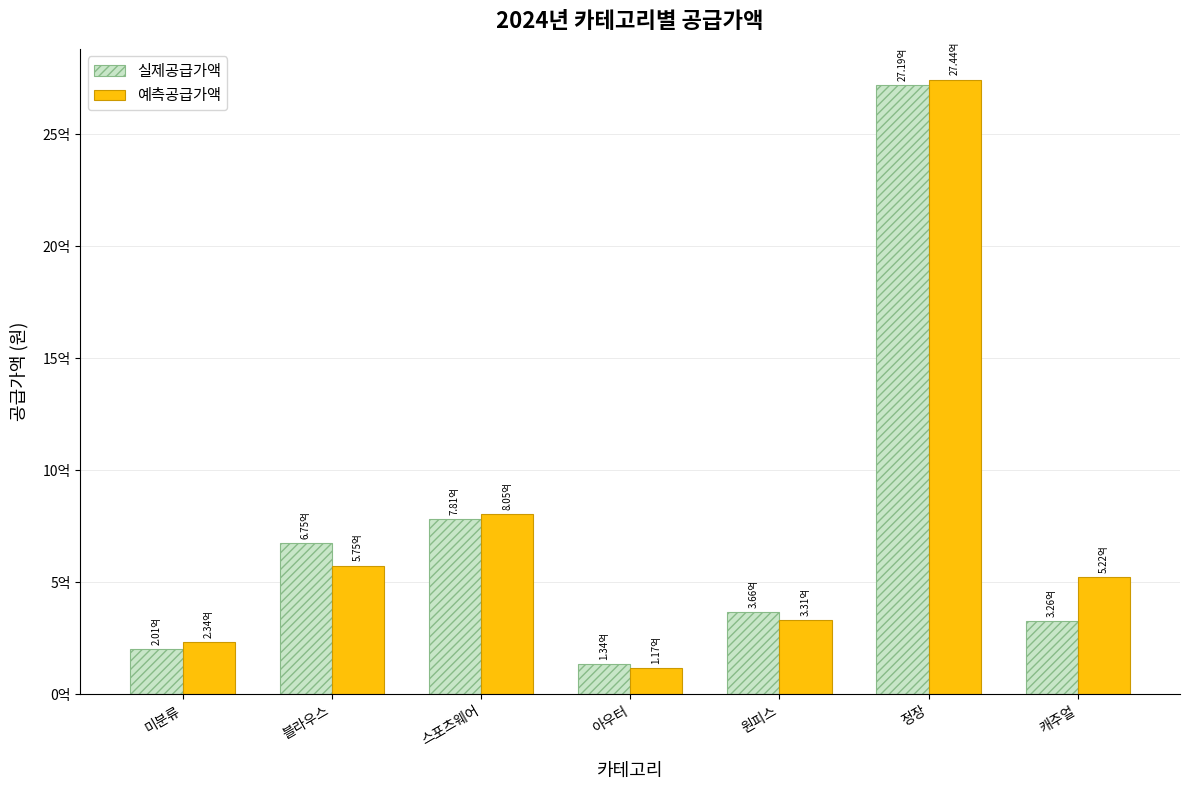

What position from the left is 스포츠웨어?

3